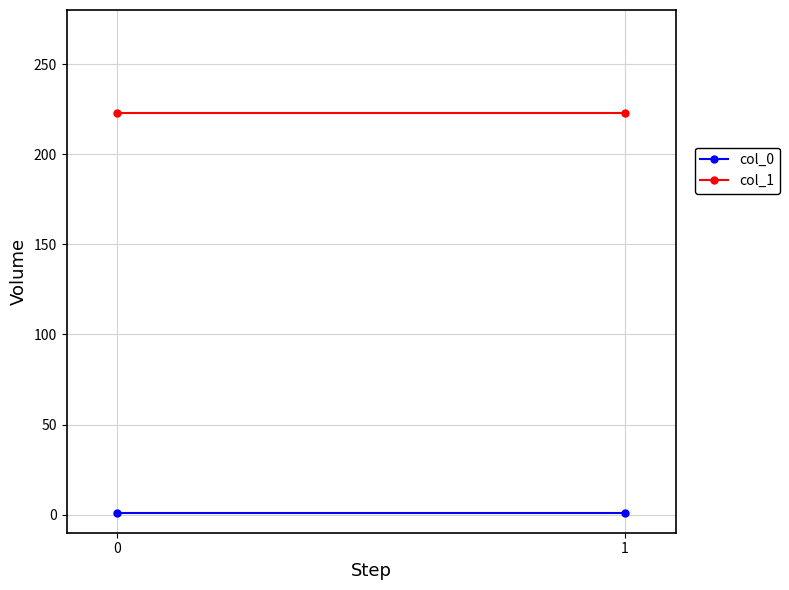

Rank the series by their average value, from highest to lowest.

col_1, col_0